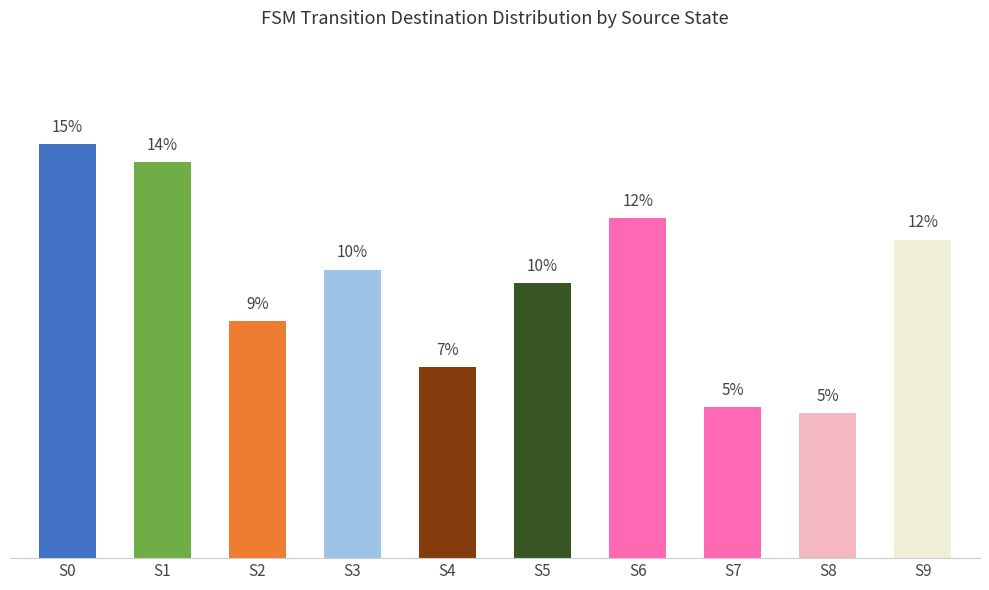

Which label corresponds to the smallest value in the chart?

S8